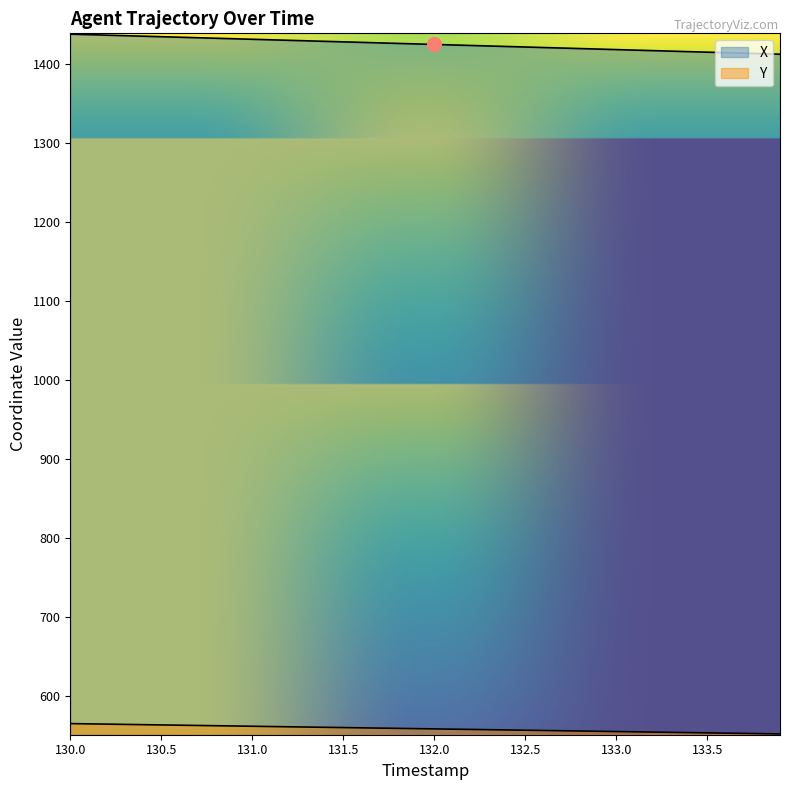

What is the difference between the maximum and minimum values in the X series?

25.4